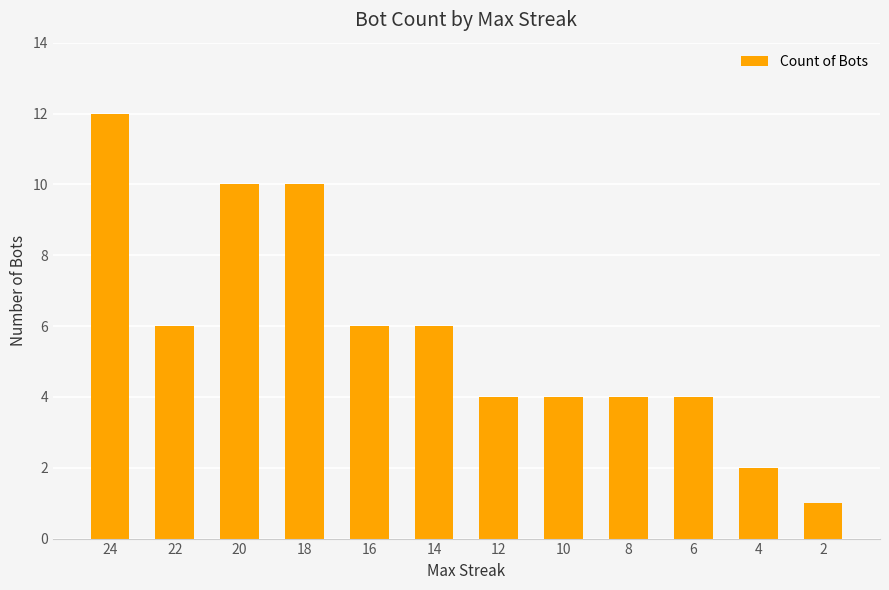

Reading right to left, what are all the values shown in this chart?

2=1	4=2	6=4	8=4	10=4	12=4	14=6	16=6	18=10	20=10	22=6	24=12